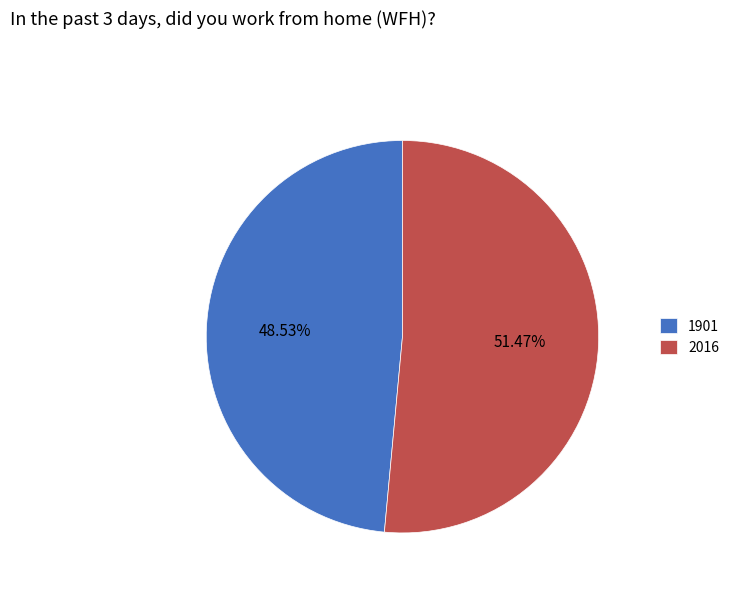

True or false: 2016 accounts for 65% of the total.

False